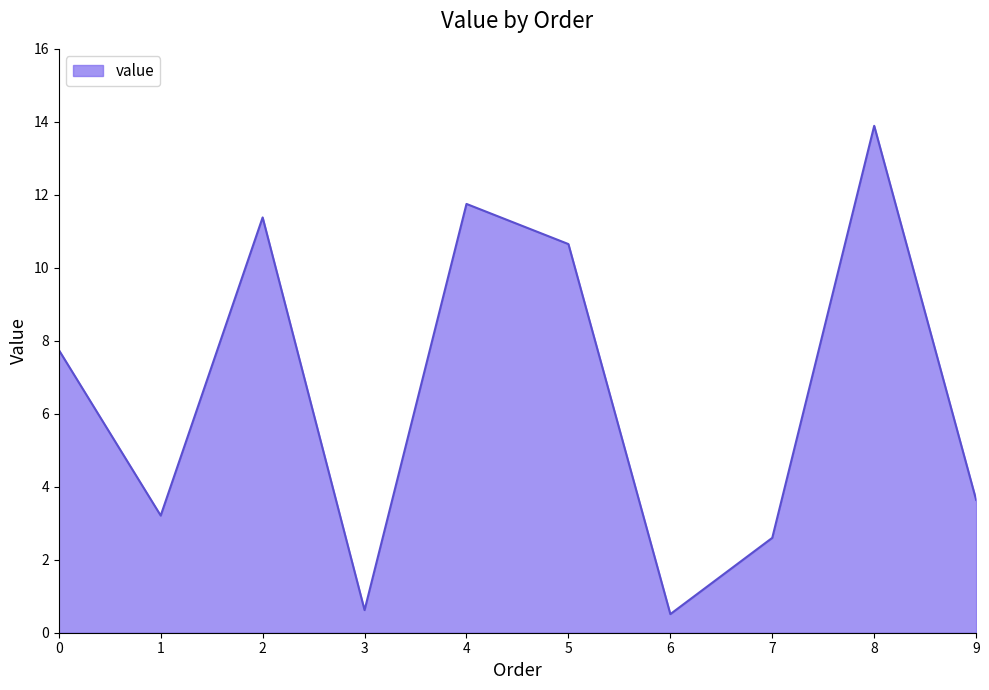

Does the chart have visible grid lines?

No